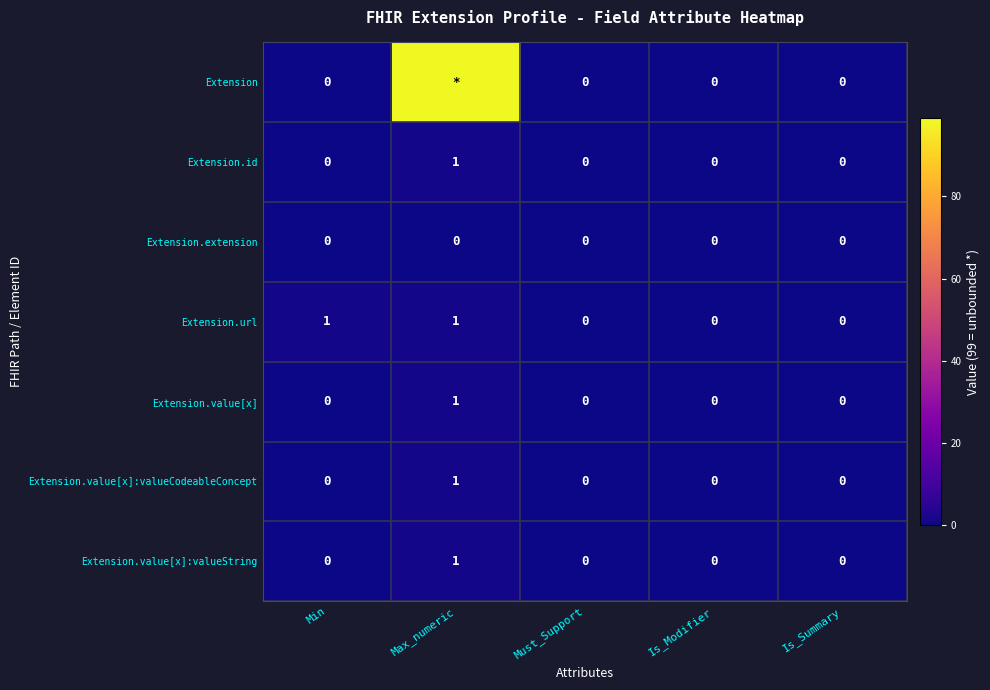

What is the maximum value shown in the chart?

99